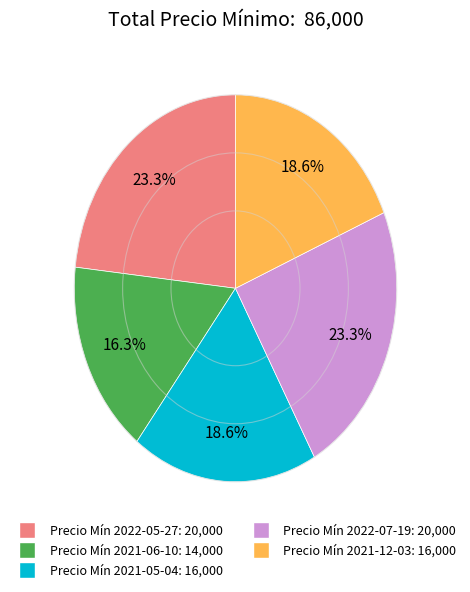

Is there a majority slice in this chart?

No